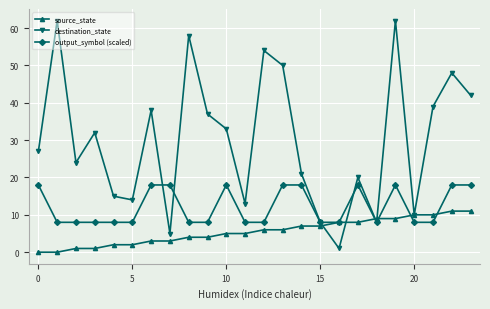

Reading left to right, what are all the values shown in this chart?

source_state: 0	0	1	1	2	2	3	3	4	4	5	5	6	6	7	7	8	8	9	9	10	10	11	11
destination_state: 27	62	24	32	15	14	38	5	58	37	33	13	54	50	21	8	1	20	8	62	10	39	48	42
output_symbol (scaled): 18	8	8	8	8	8	18	18	8	8	18	8	8	18	18	8	8	18	8	18	8	8	18	18